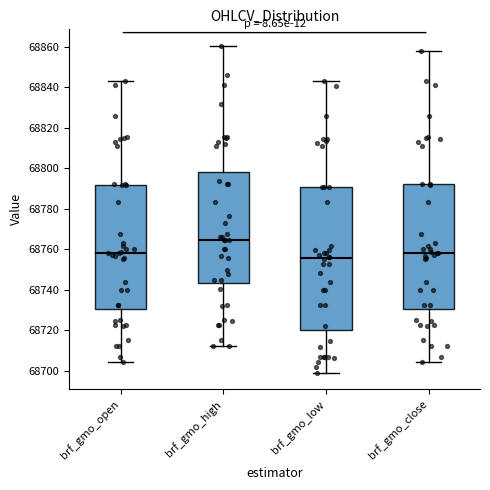

Comparing the boxes themselves (not the whiskers), which one is the tallest?

brf_gmo_low